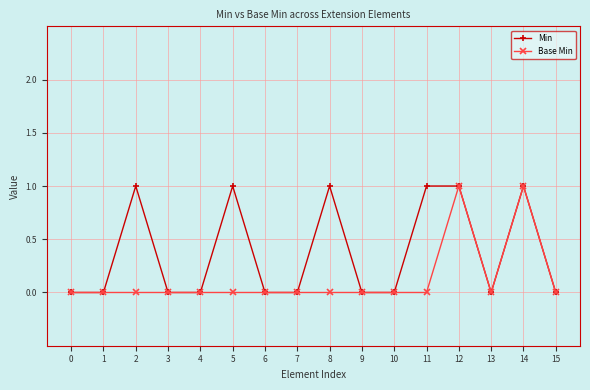

Where is the first local maximum for Min?

2